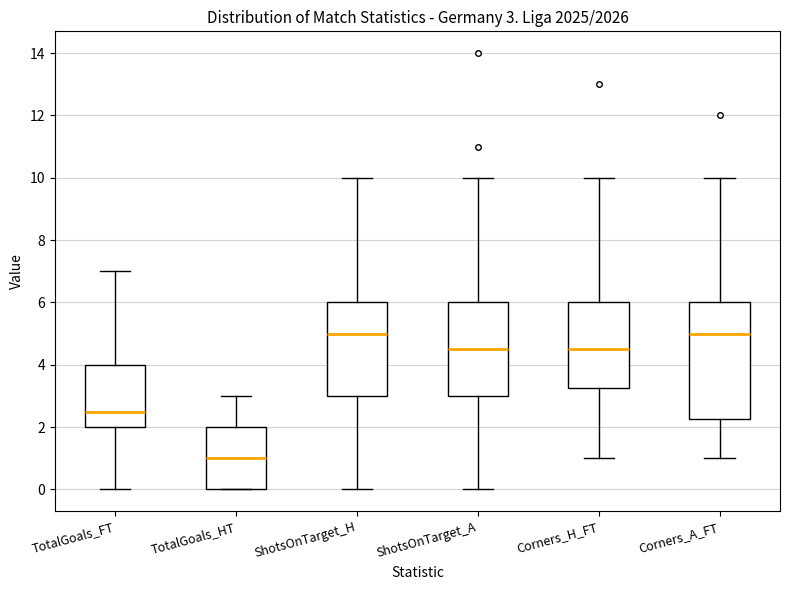

Comparing the boxes themselves (not the whiskers), which one is the tallest?

Corners_A_FT